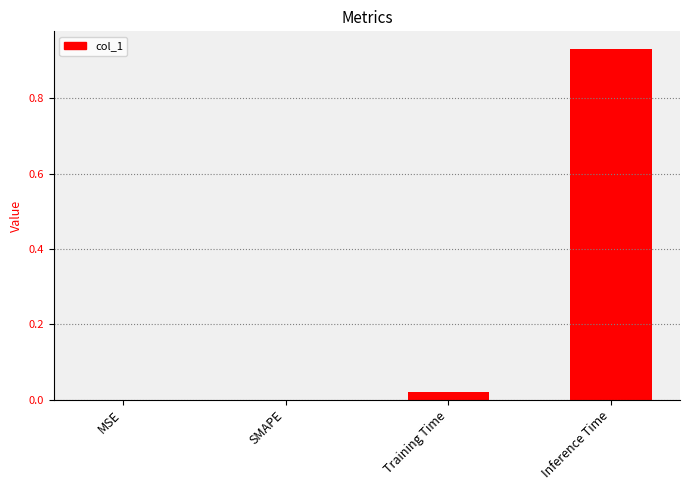

The value at MSE is 0.0. True or false?

True